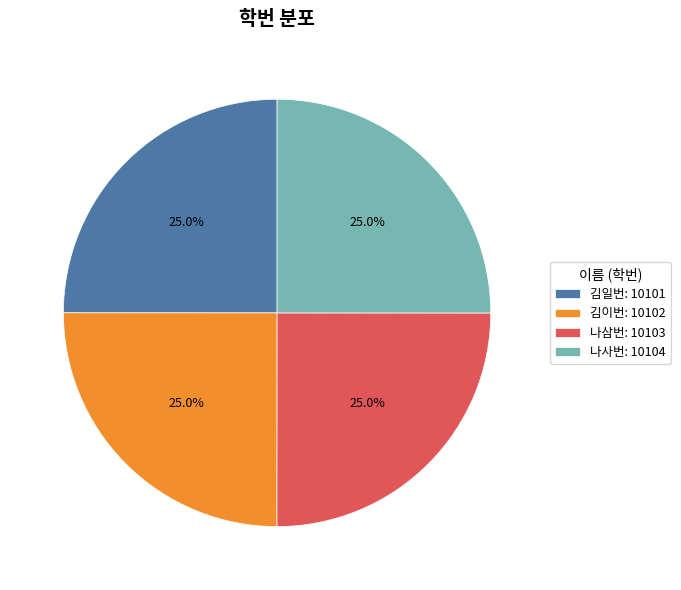

True or false: 김일번 accounts for 12% of the total.

False